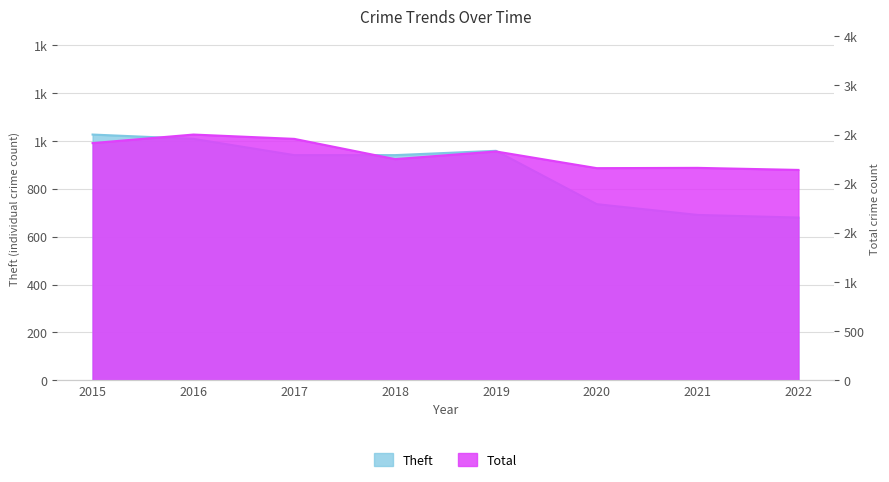

What is the value of the Theft point at the 5th from the left?

959